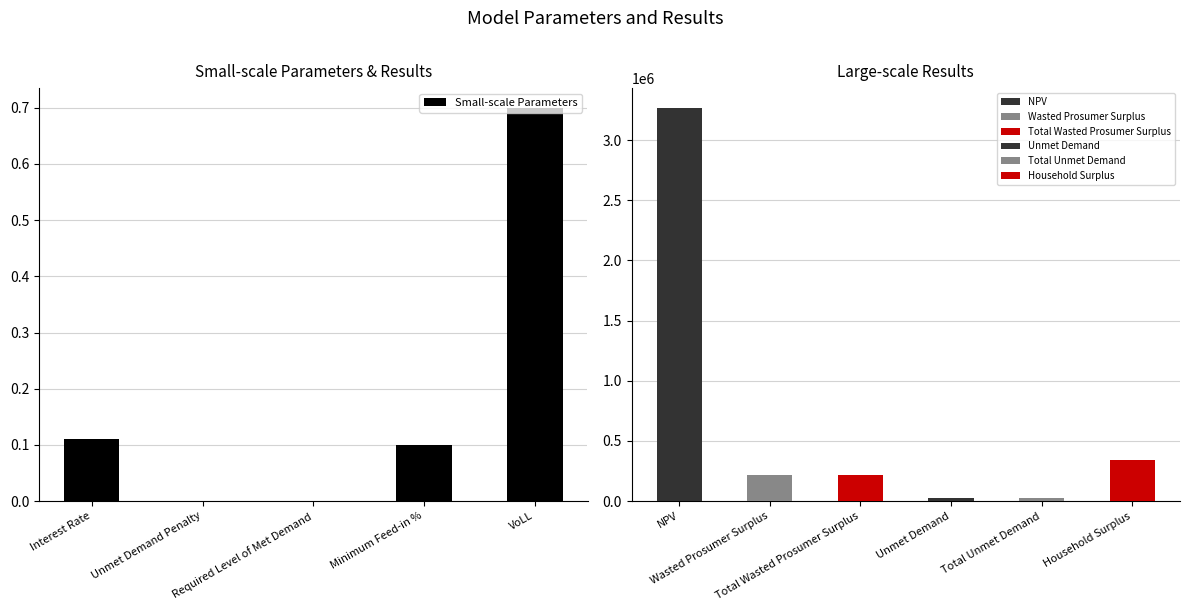

What is the sum of all values?

0.9